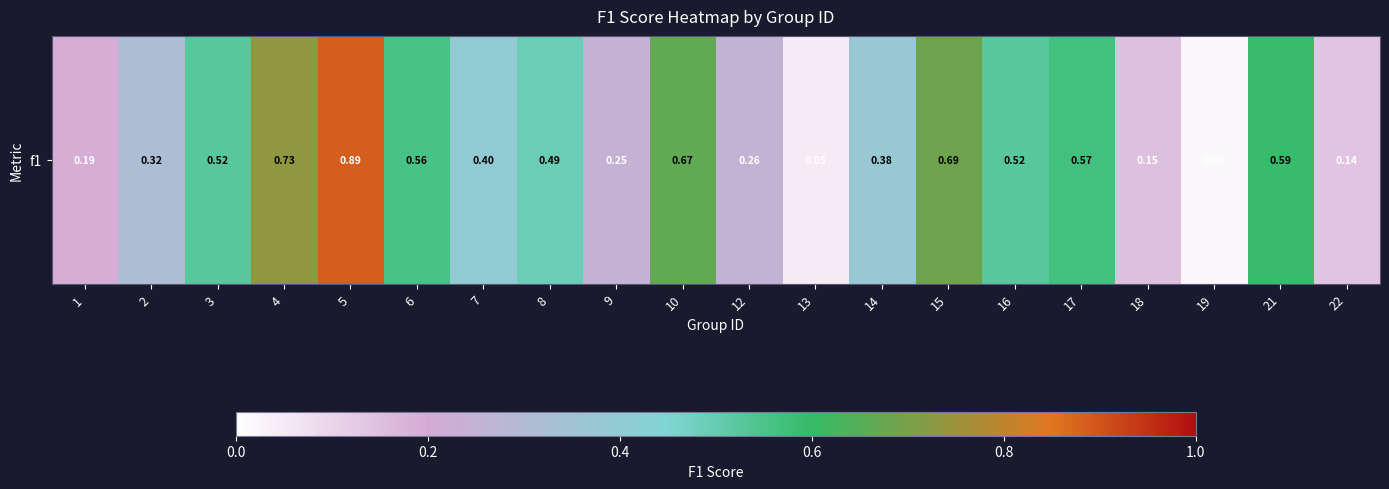

Reading left to right, transcribe all the data shown in this chart.

0.2	0.3	0.5	0.7	0.9	0.6	0.4	0.5	0.2	0.7	0.3	0.0	0.4	0.7	0.5	0.6	0.1	0.0	0.6	0.1